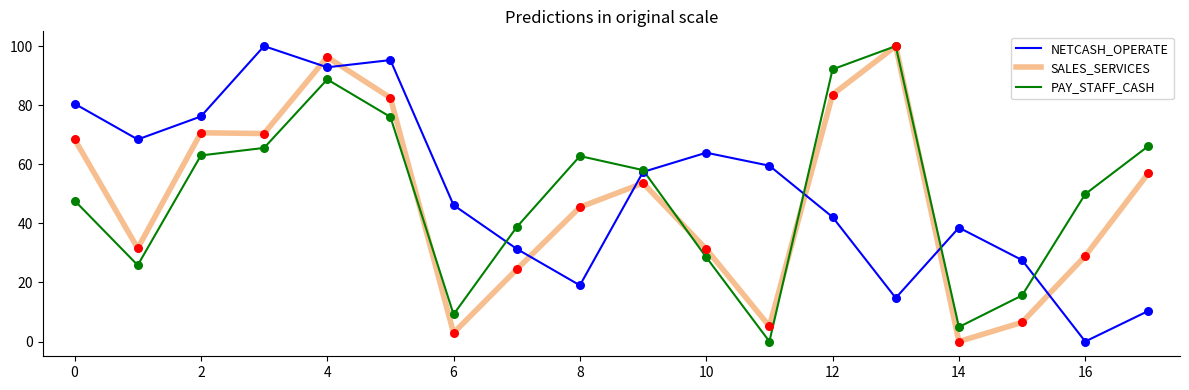

After their last crossing, which series has the higher values: NETCASH_OPERATE or SALES_SERVICES?

SALES_SERVICES